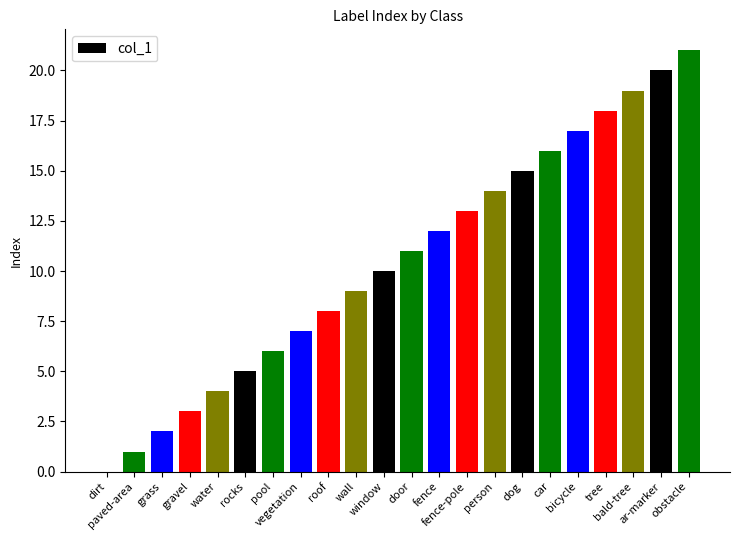

Reading left to right, what are all the values shown in this chart?

dirt=0	paved-area=1	grass=2	gravel=3	water=4	rocks=5	pool=6	vegetation=7	roof=8	wall=9	window=10	door=11	fence=12	fence-pole=13	person=14	dog=15	car=16	bicycle=17	tree=18	bald-tree=19	ar-marker=20	obstacle=21